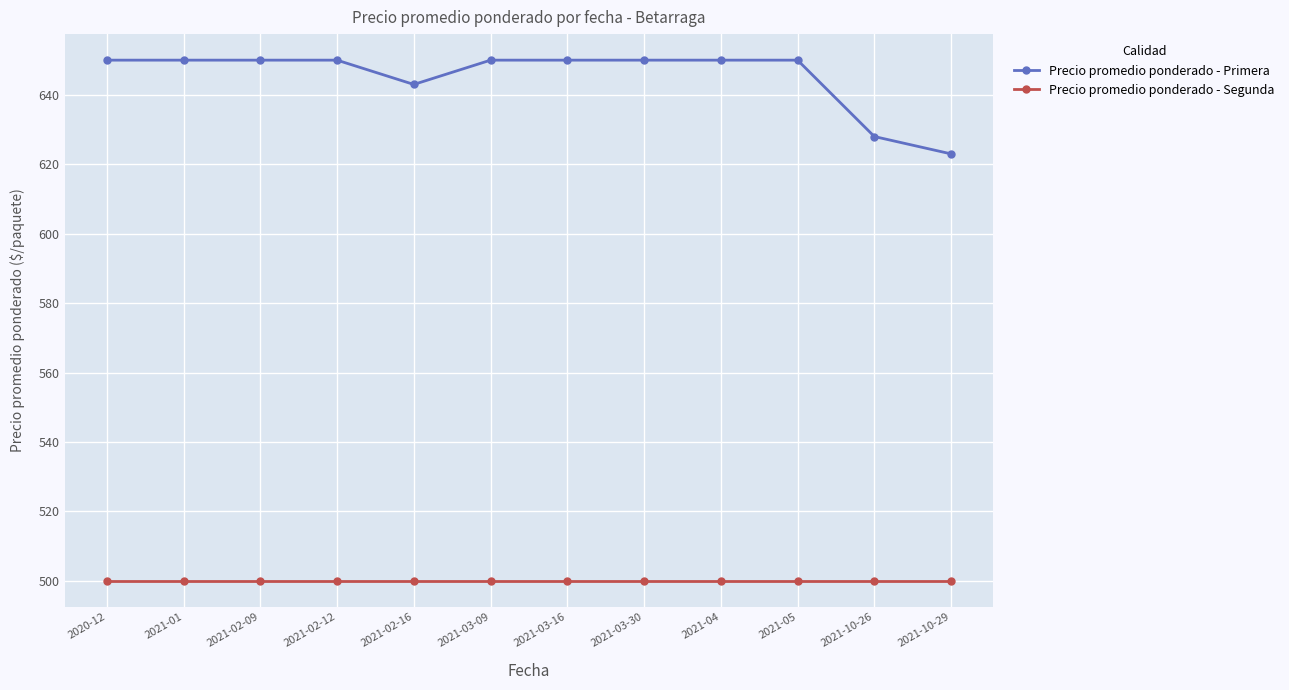

Which category has the lowest value in the Precio promedio ponderado - Primera series?

2021-10-29